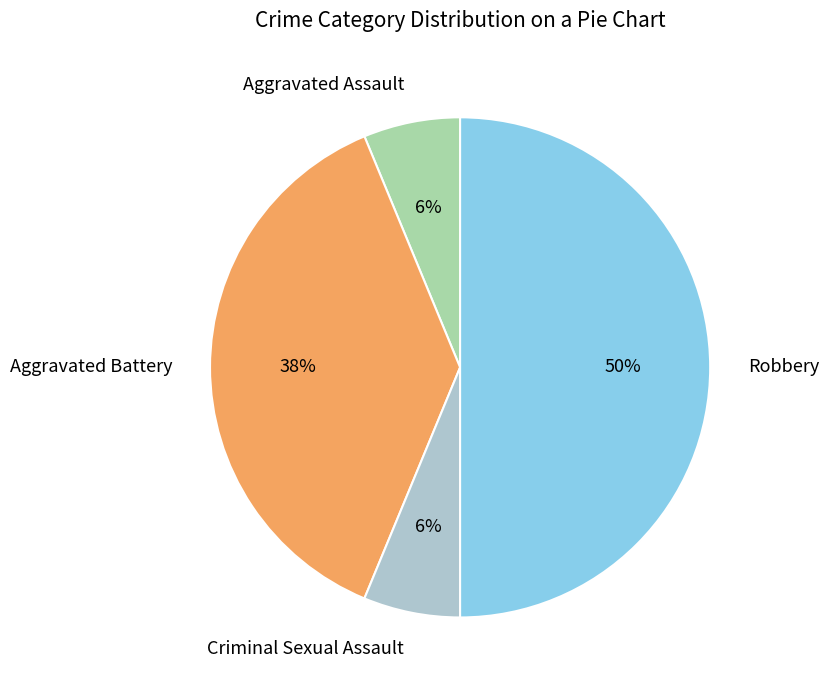

The Robbery slice represents 50% of the pie. True or false?

True